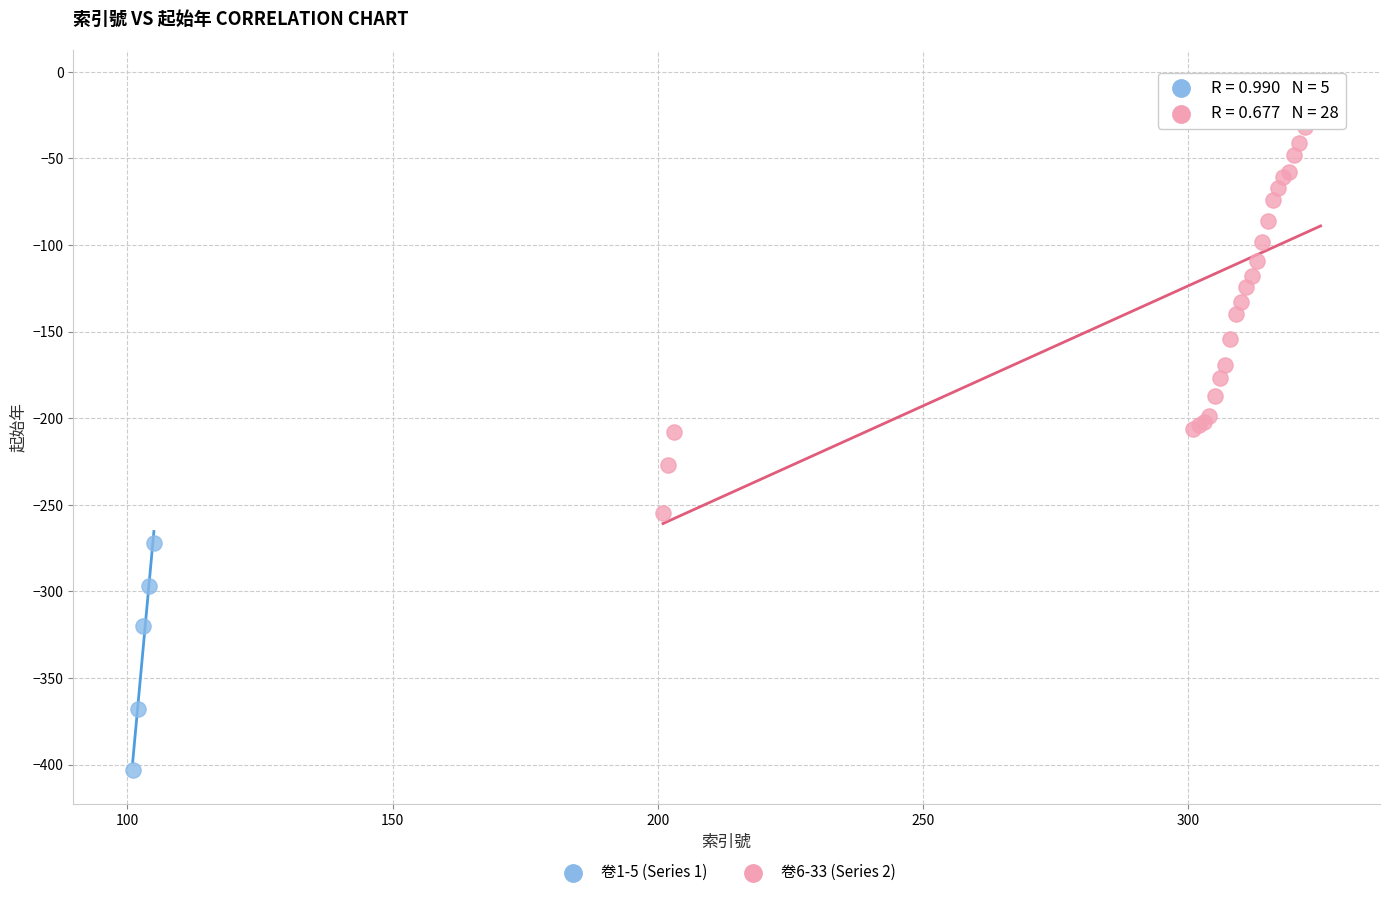

Which series has the largest Y range (max minus min)?

卷6-33 (Series 2)